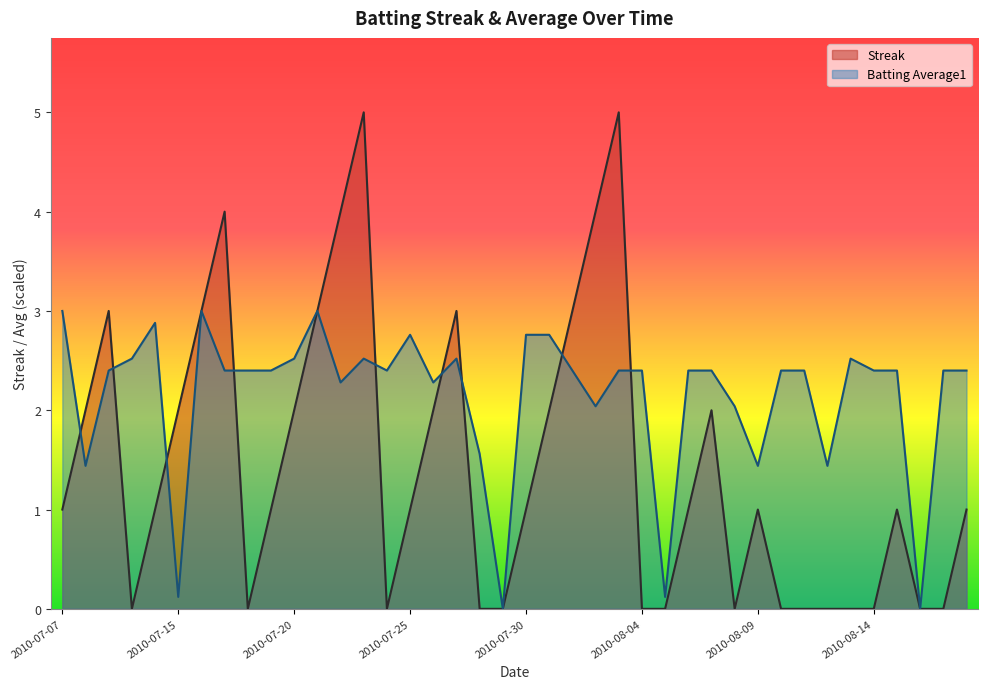

At which label is Batting Average1 closest to 1?

2010-07-08